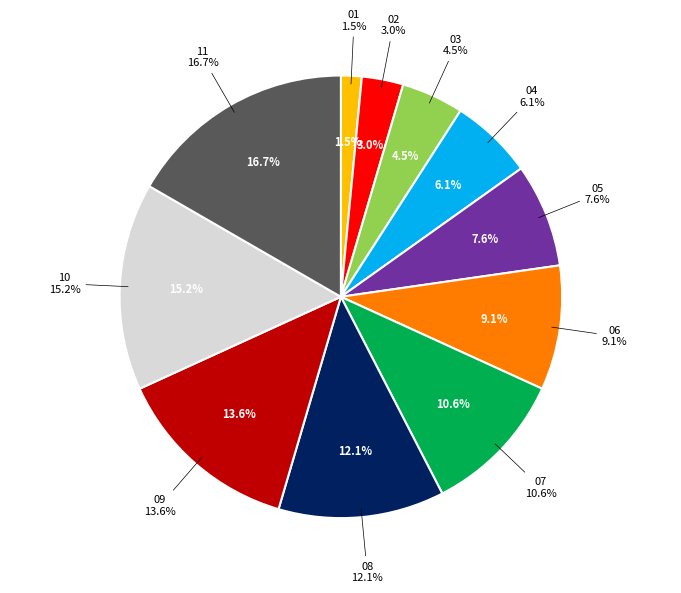

True or false: 05 accounts for 8% of the total.

True